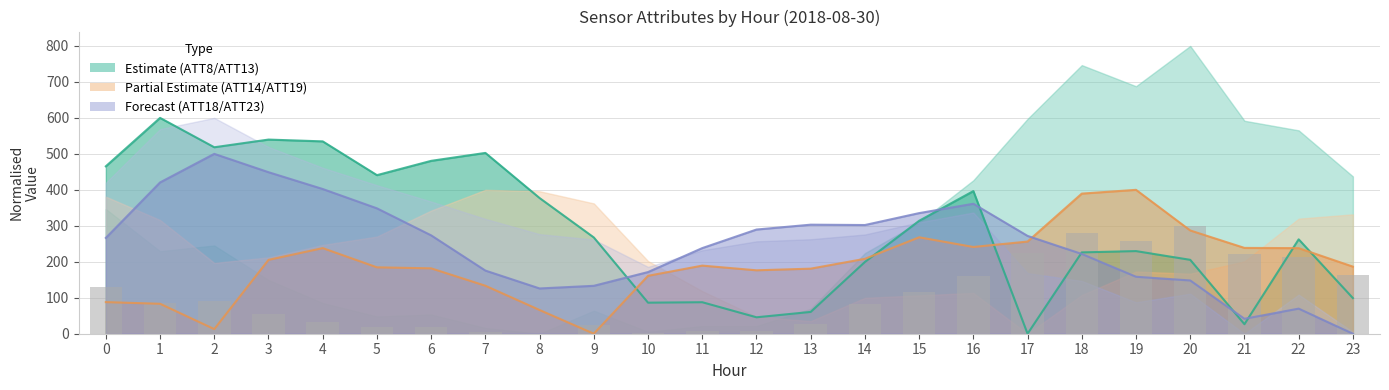

Is it true that the value at 21 is 222.0?

True